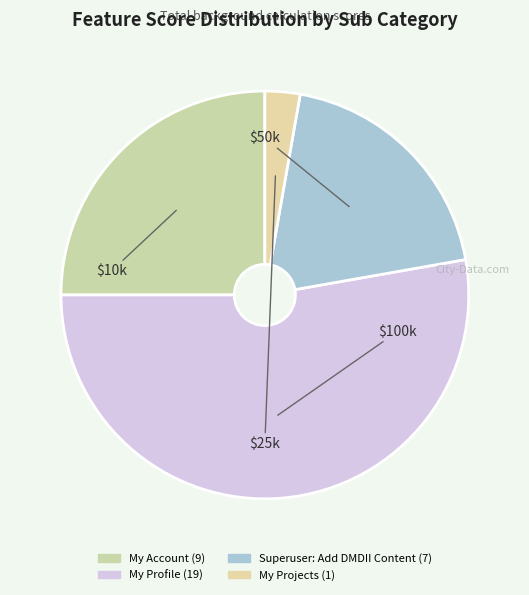

Count the number of slices in the pie.

4